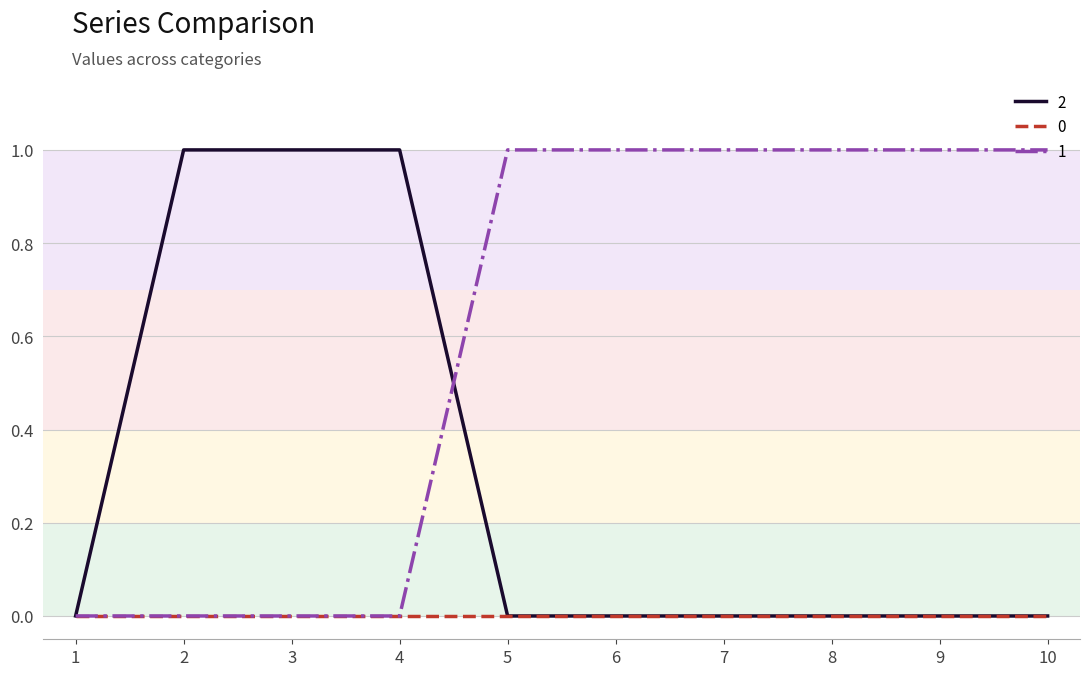

How many lines are shown in the chart?

3